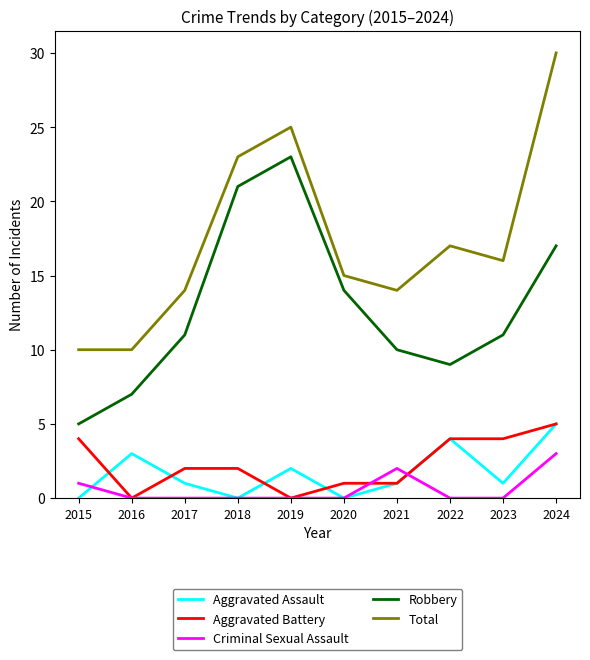

True or false: Total and Criminal Sexual Assault cross at least once.

False